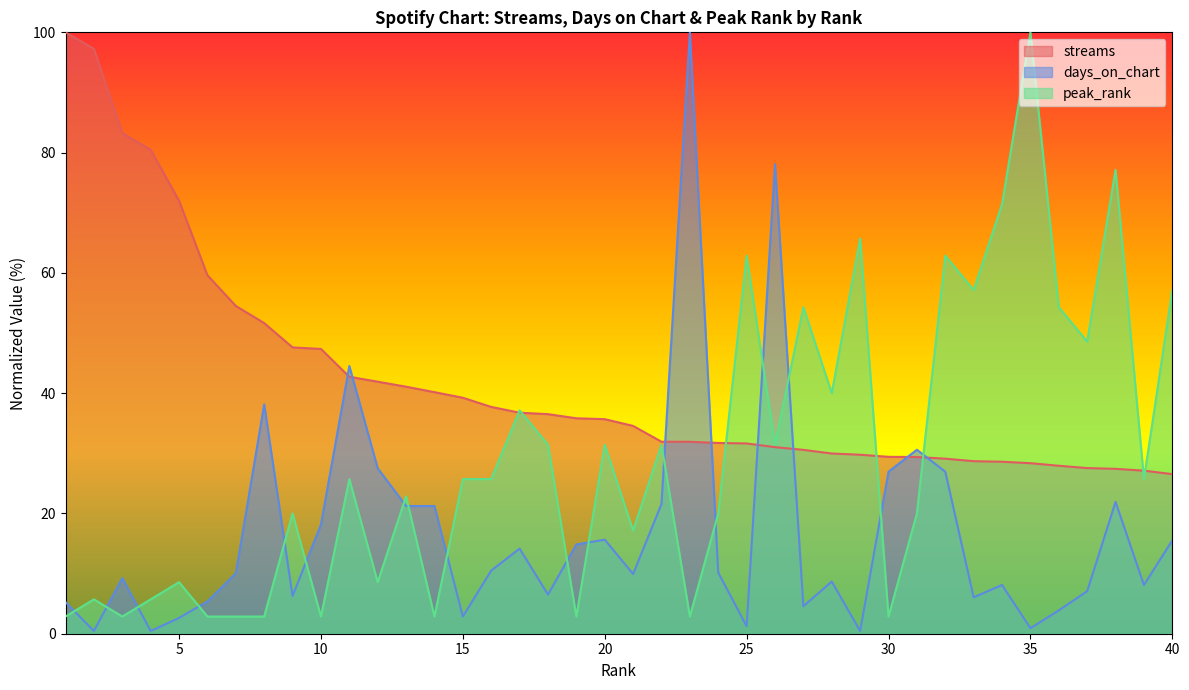

The value of days_on_chart at 35 is 0.5. True or false?

False